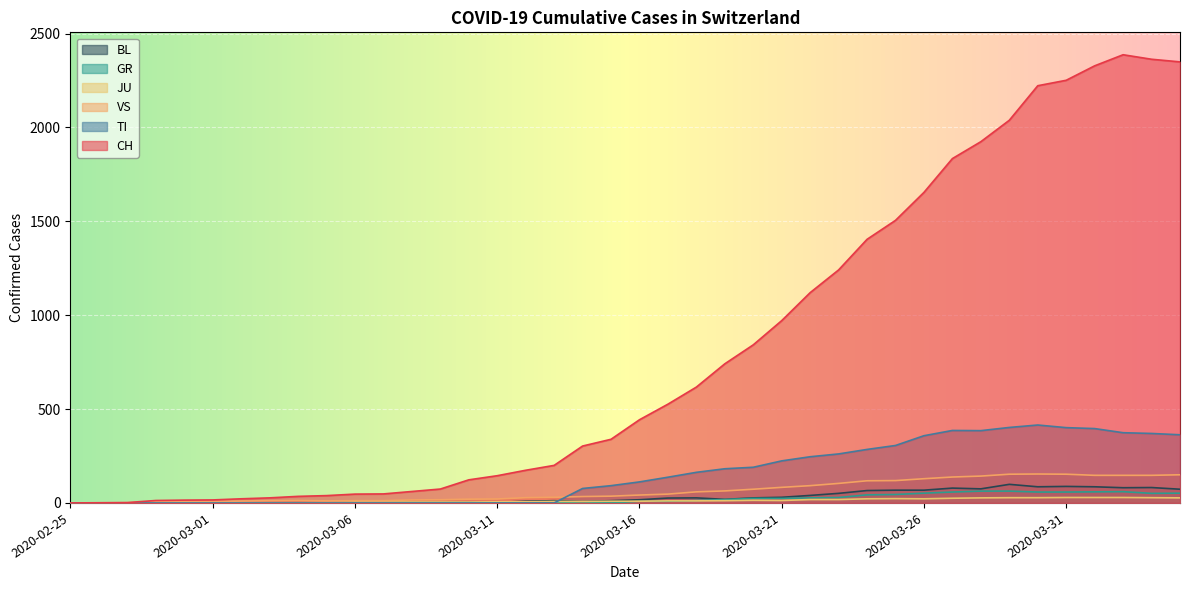

What is the difference between the maximum and minimum values in the VS series?

154